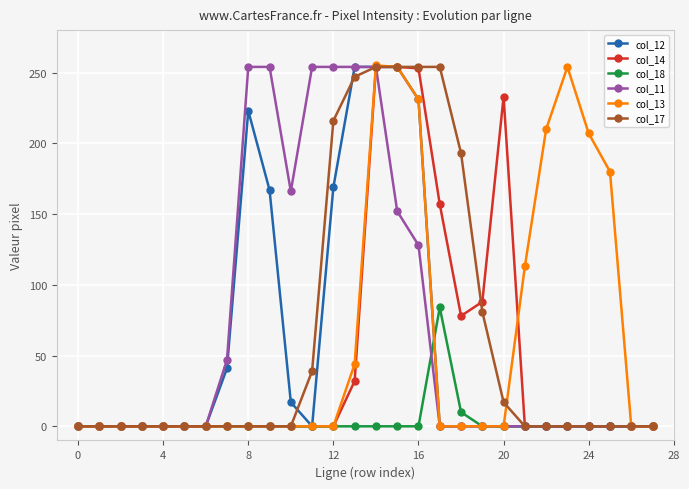

Which series has the largest total across all categories?

col_11